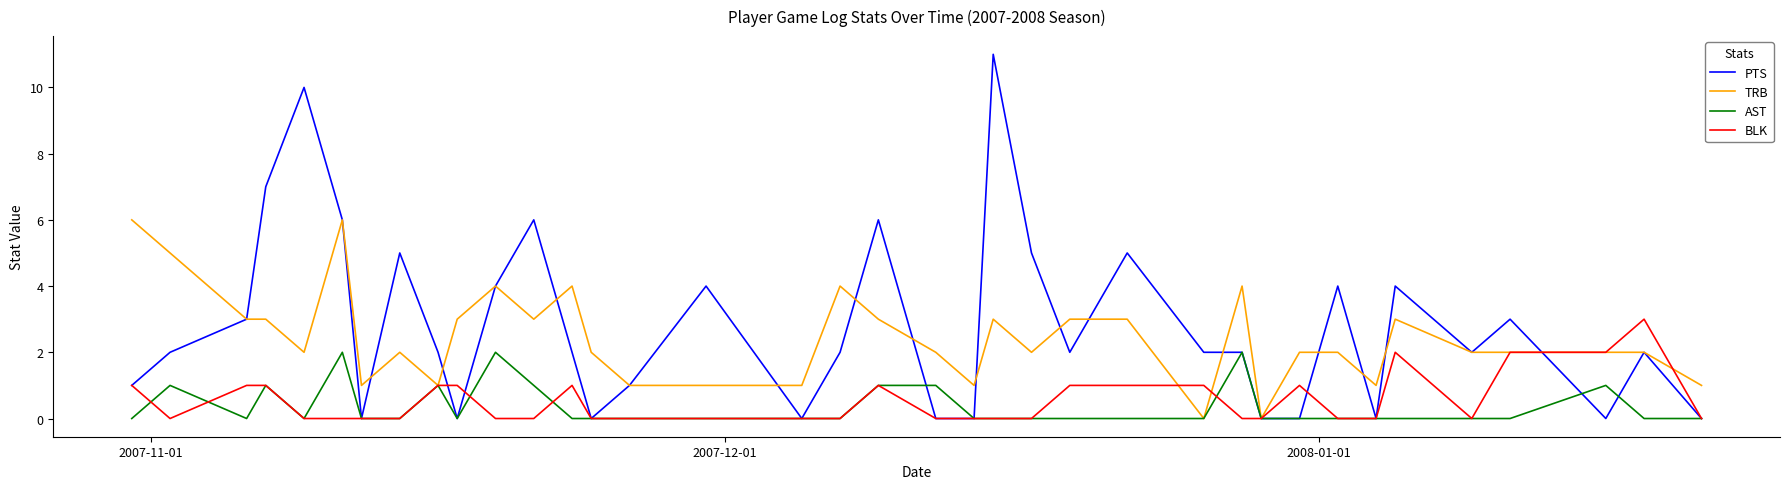

List the series in order of their peak value, lowest first.

AST, BLK, TRB, PTS